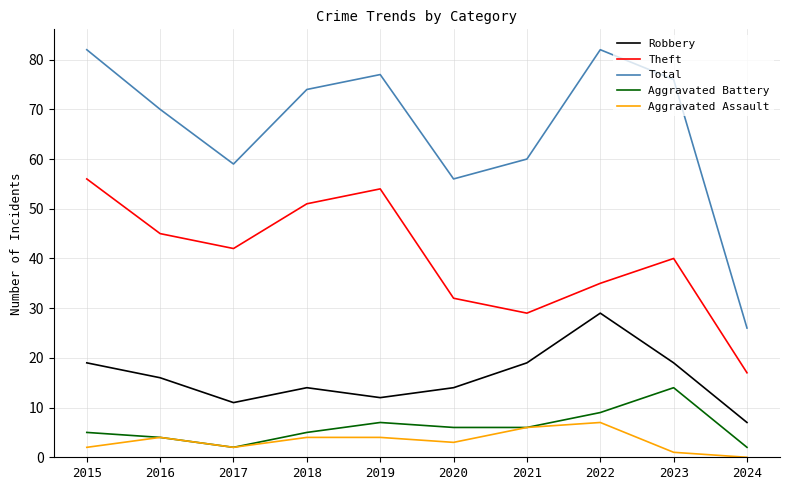

How many categories are shown in the chart?

10